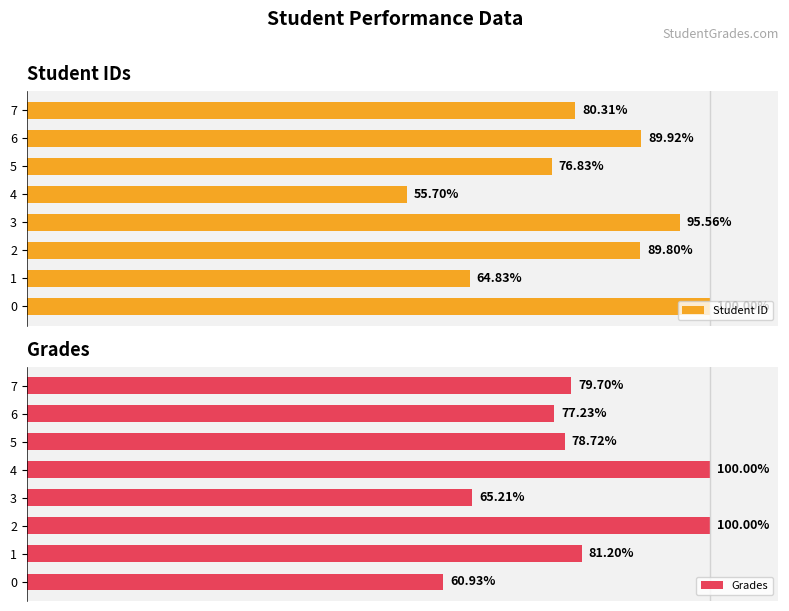

Which series has the widest spread of values?

Student ID